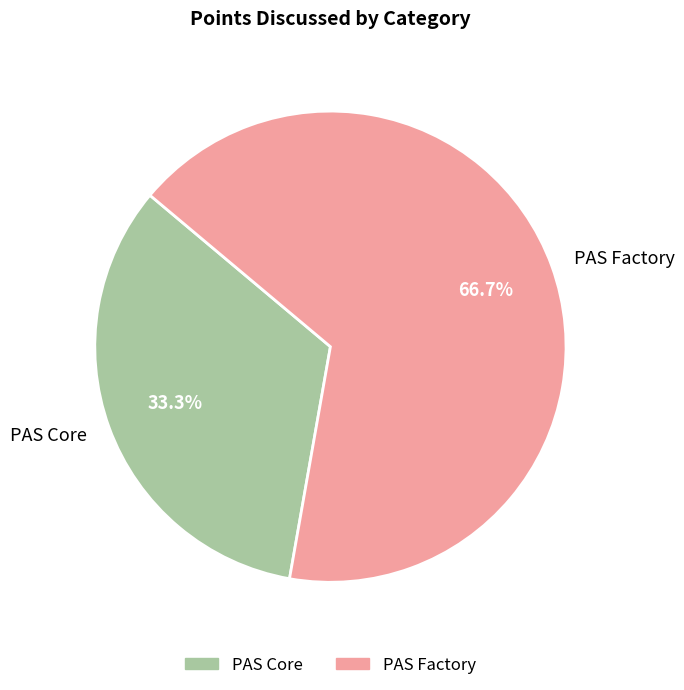

To the nearest percent, what percentage of the pie is PAS Core?

33%